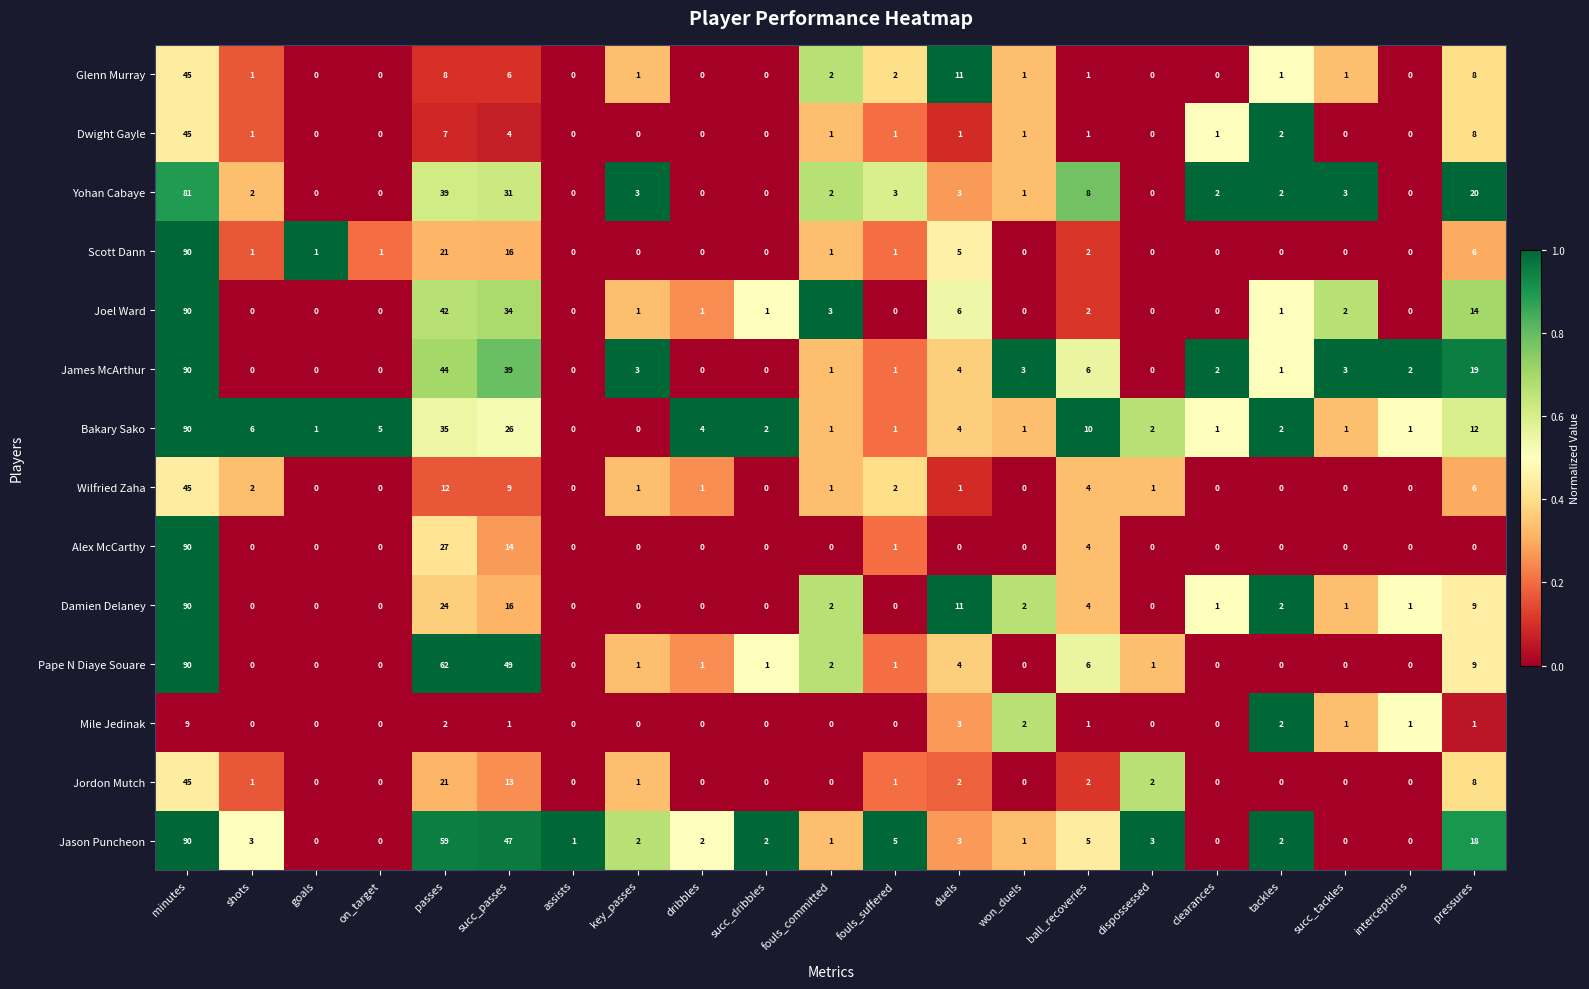

Is it true that Jason Puncheon equals 47 at succ_passes?

True